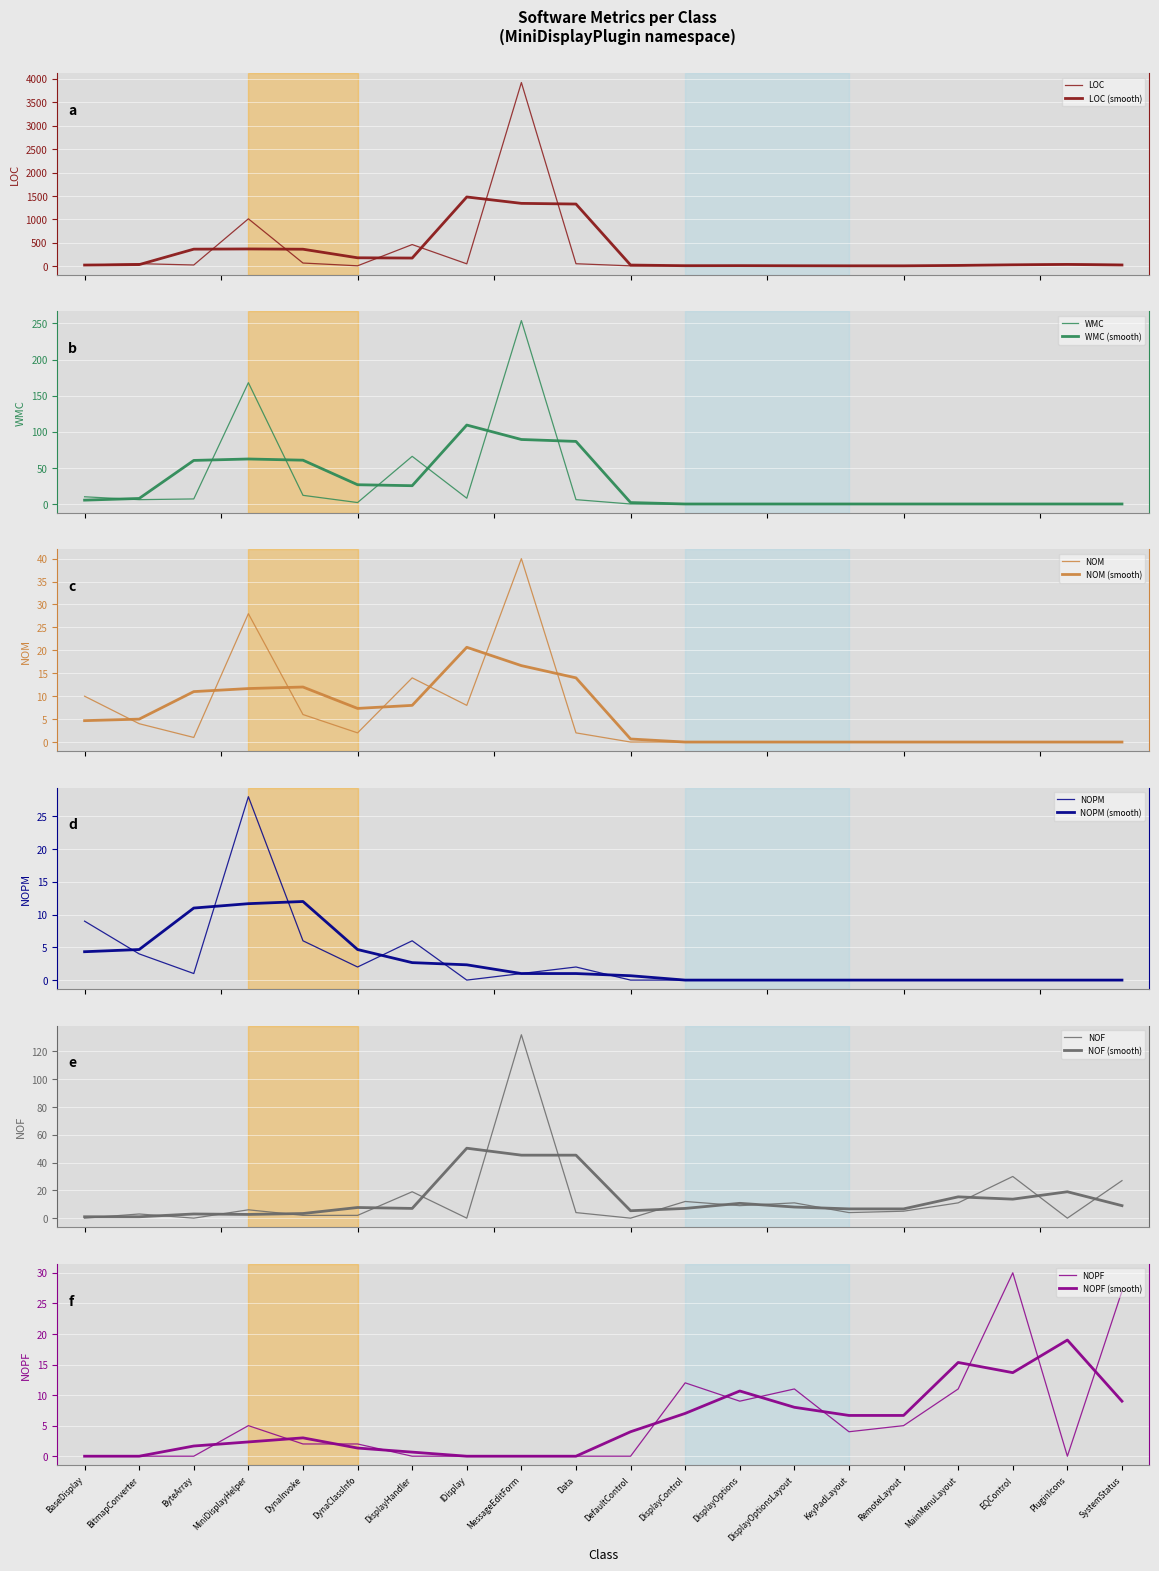

True or false: NOPF and NOM intersect in this chart.

False